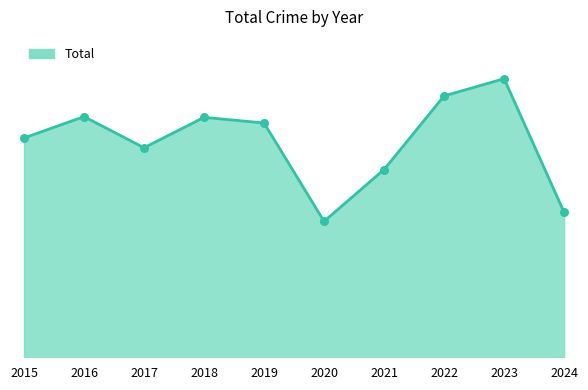

What is the ratio of the value at 2015 to the value at 2022?

0.8